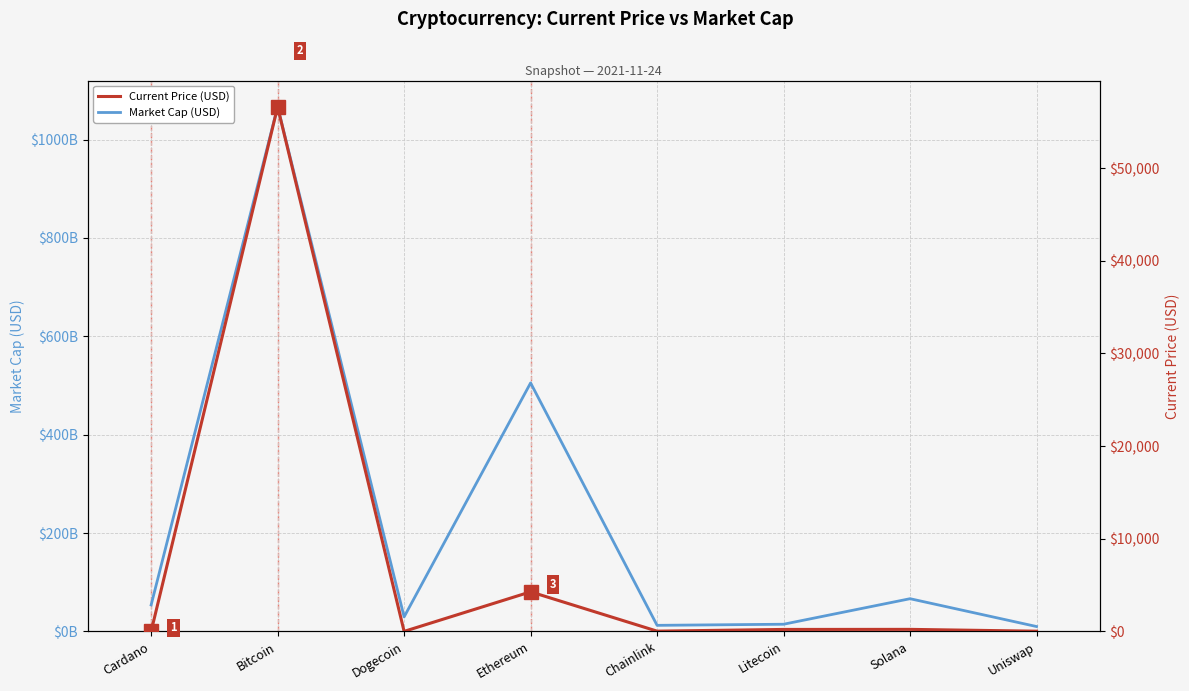

What is the value of the Current Price (USD) point at the 6th from the left?

210.9